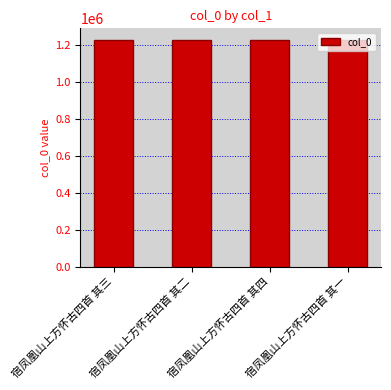

How many values are below 1230503?

2